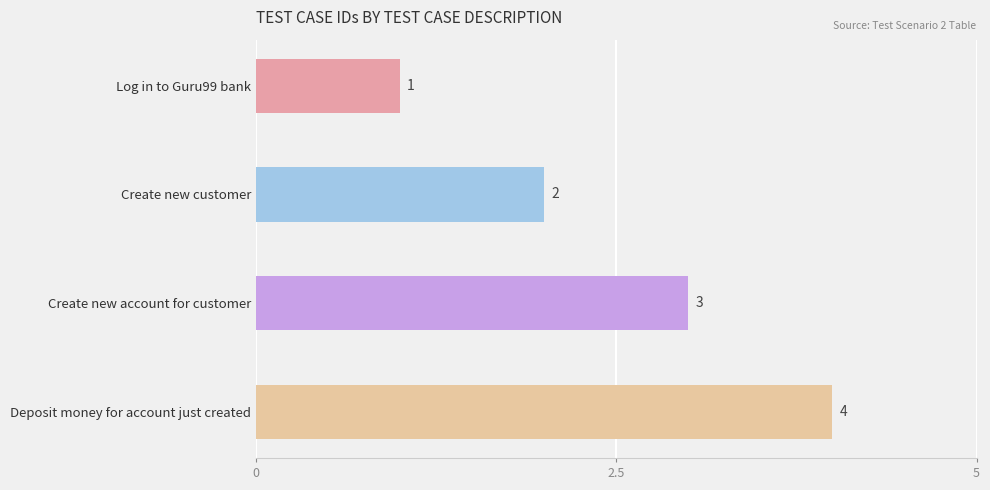

Count the values in the range 2 to 4.

3